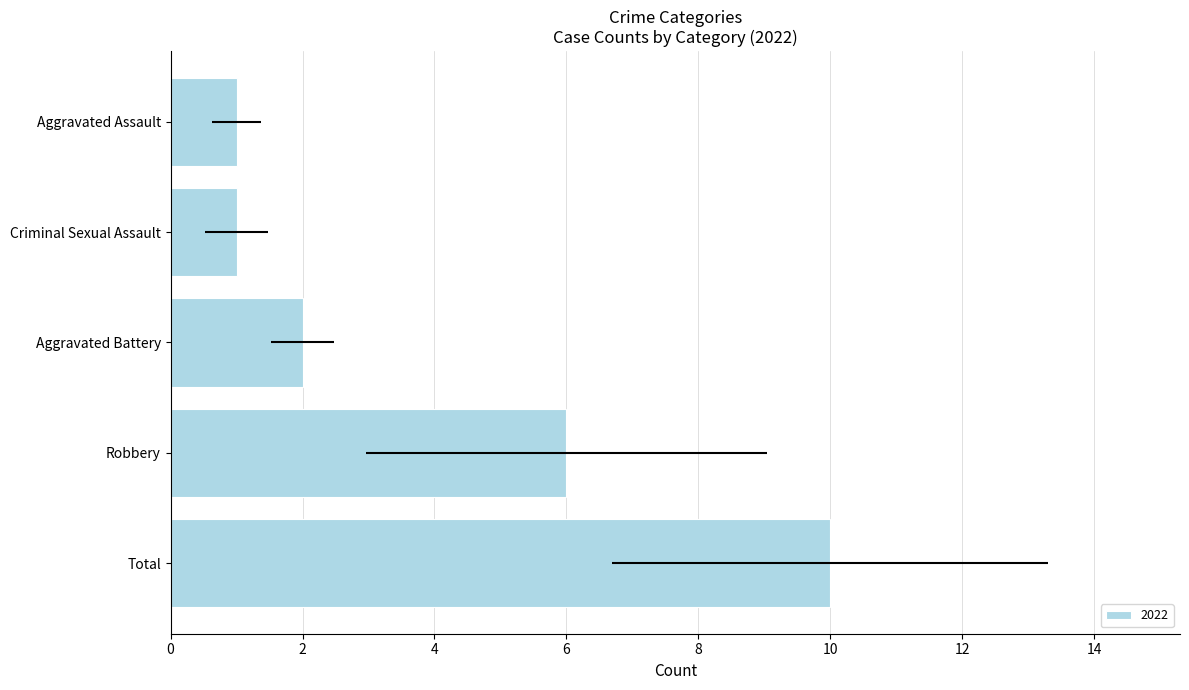

Which label corresponds to the largest value in the chart?

Total